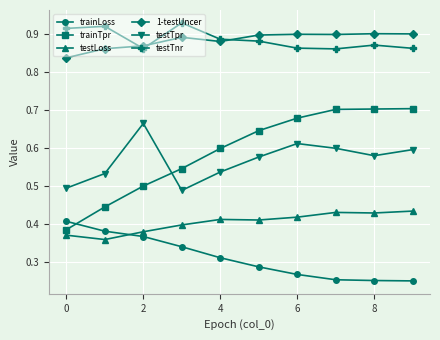

How many trainTpr values are between 0 and 1?

10